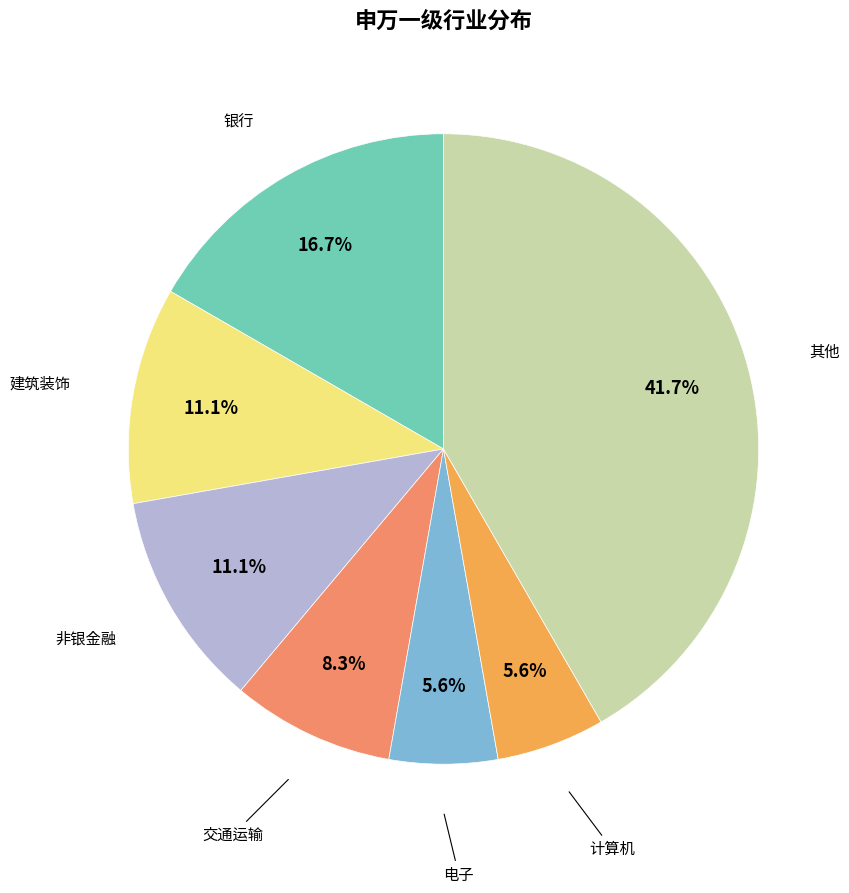

Does any single category account for the majority?

No